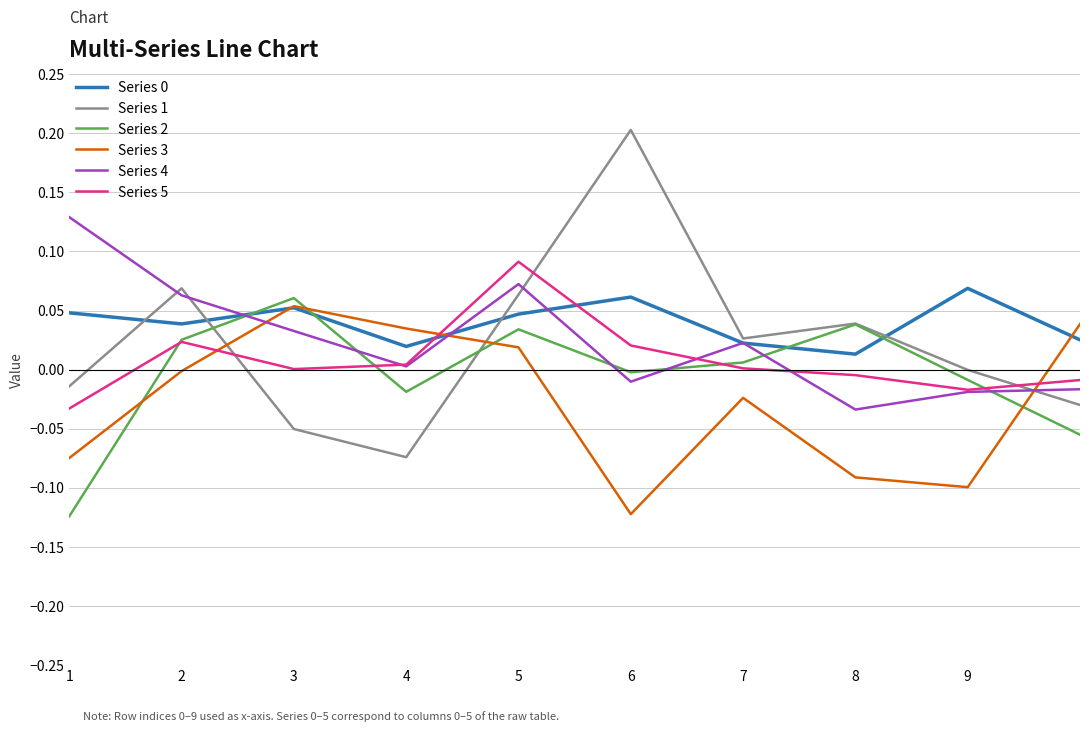

True or false: Series 1 and Series 5 intersect in this chart.

True